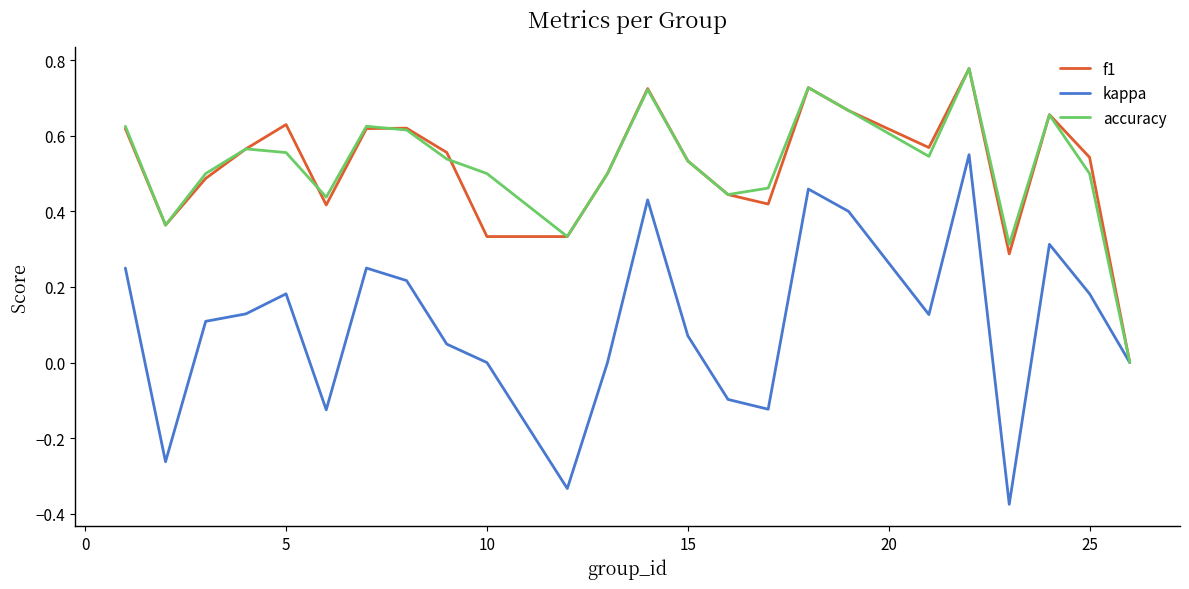

Which series has the largest range (max minus min)?

kappa